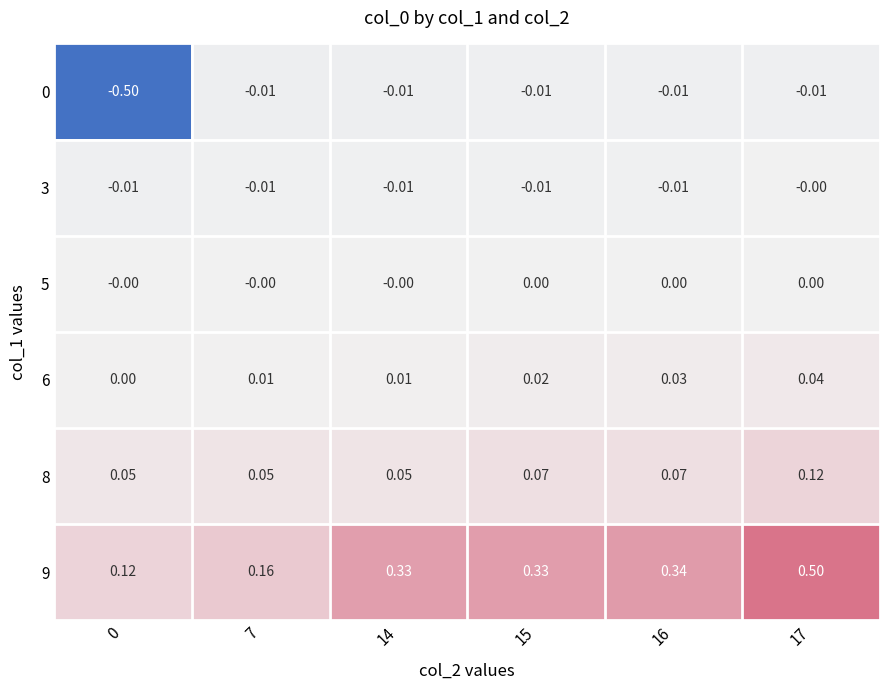

What is the total value across all series at 14?

0.4